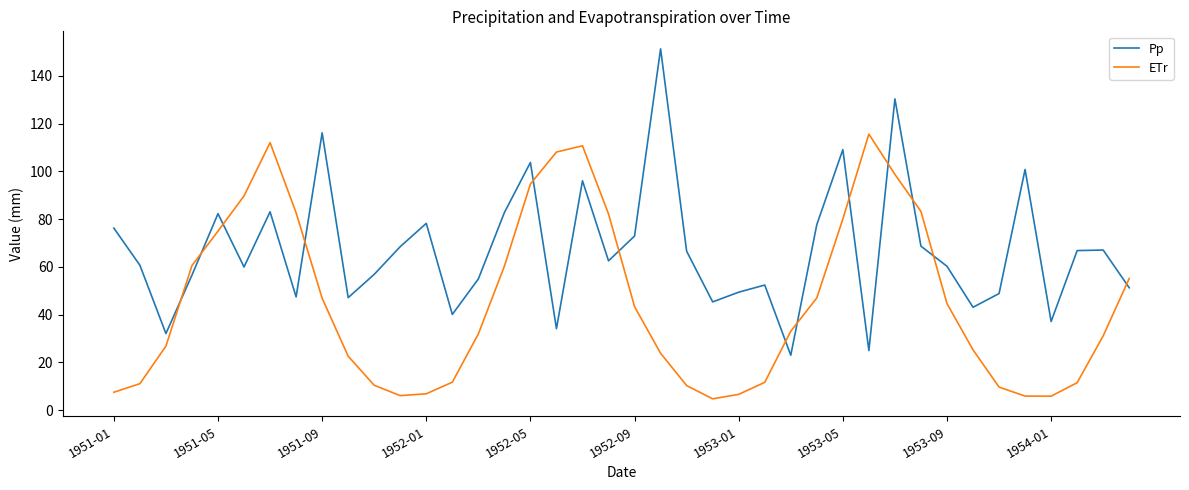

Rank the series by their maximum value, from lowest to highest.

ETr, Pp